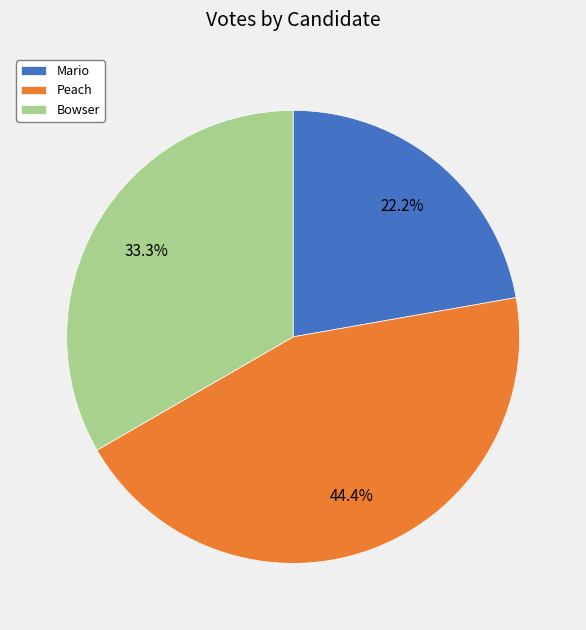

Which has a higher value, Peach or Bowser?

Peach